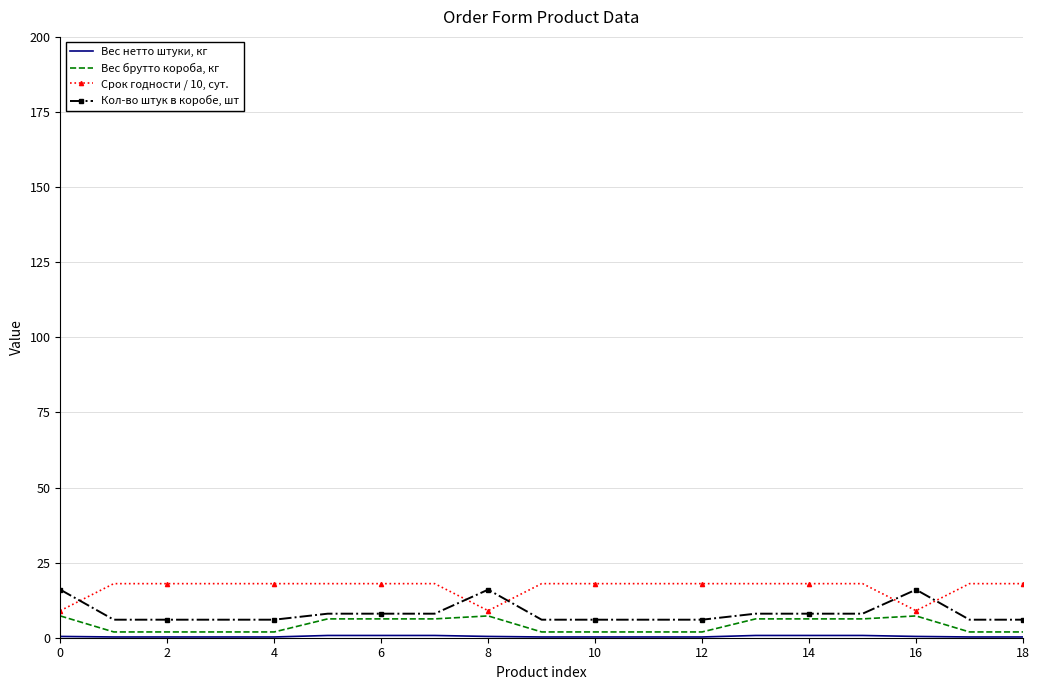

What is the maximum value for Срок годности / 10, сут.?

18.0